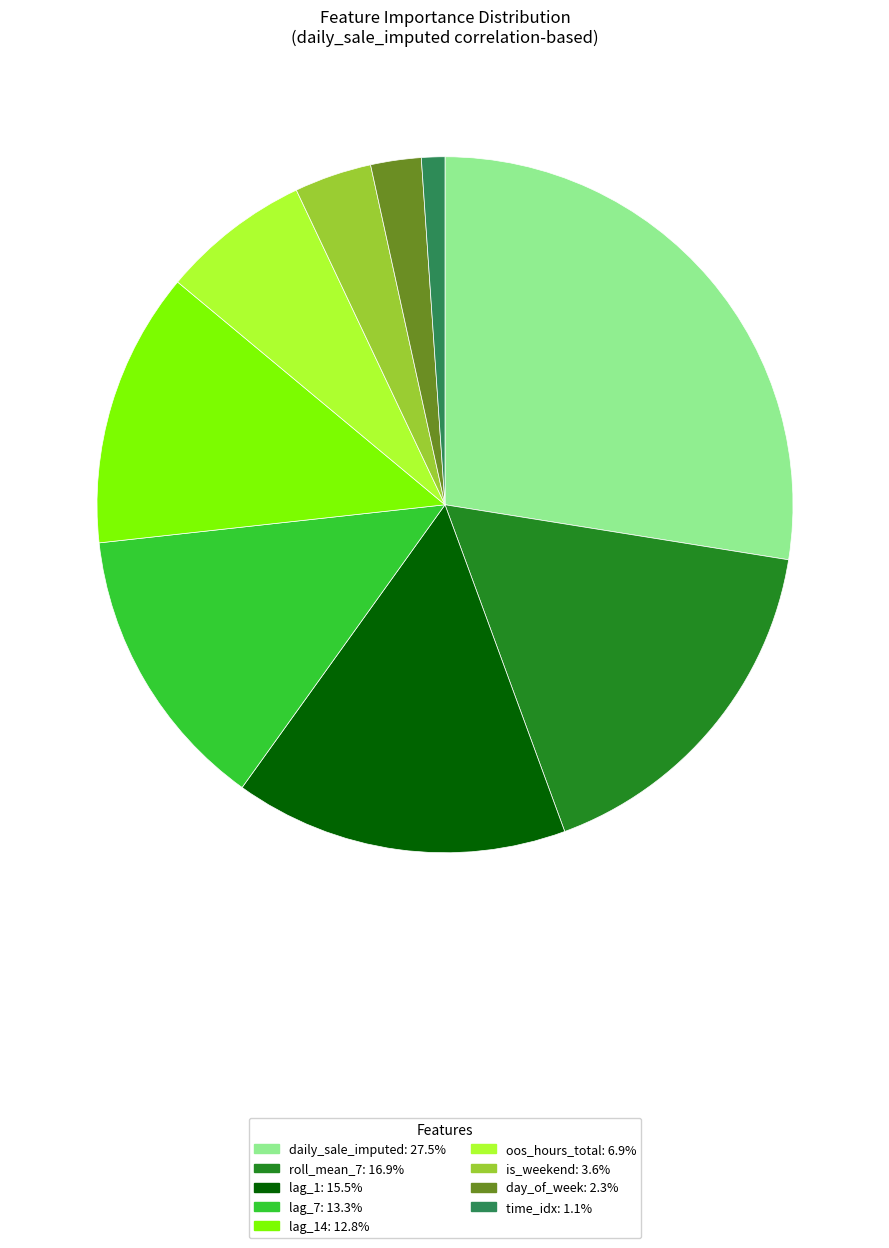

Does any single category account for the majority?

No